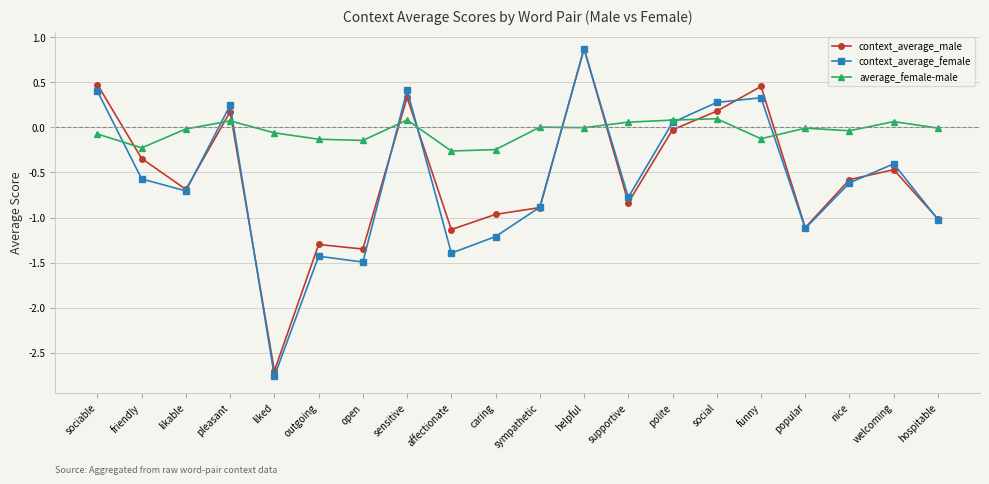

Which series has the largest total across all categories?

average_female-male